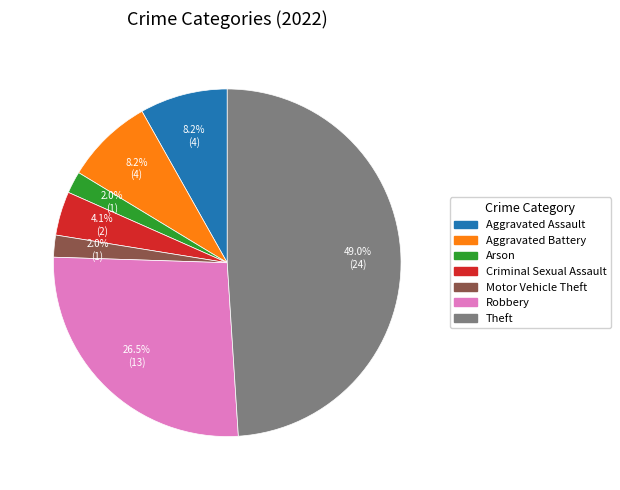

Is there any slice that represents more than half of the pie?

No